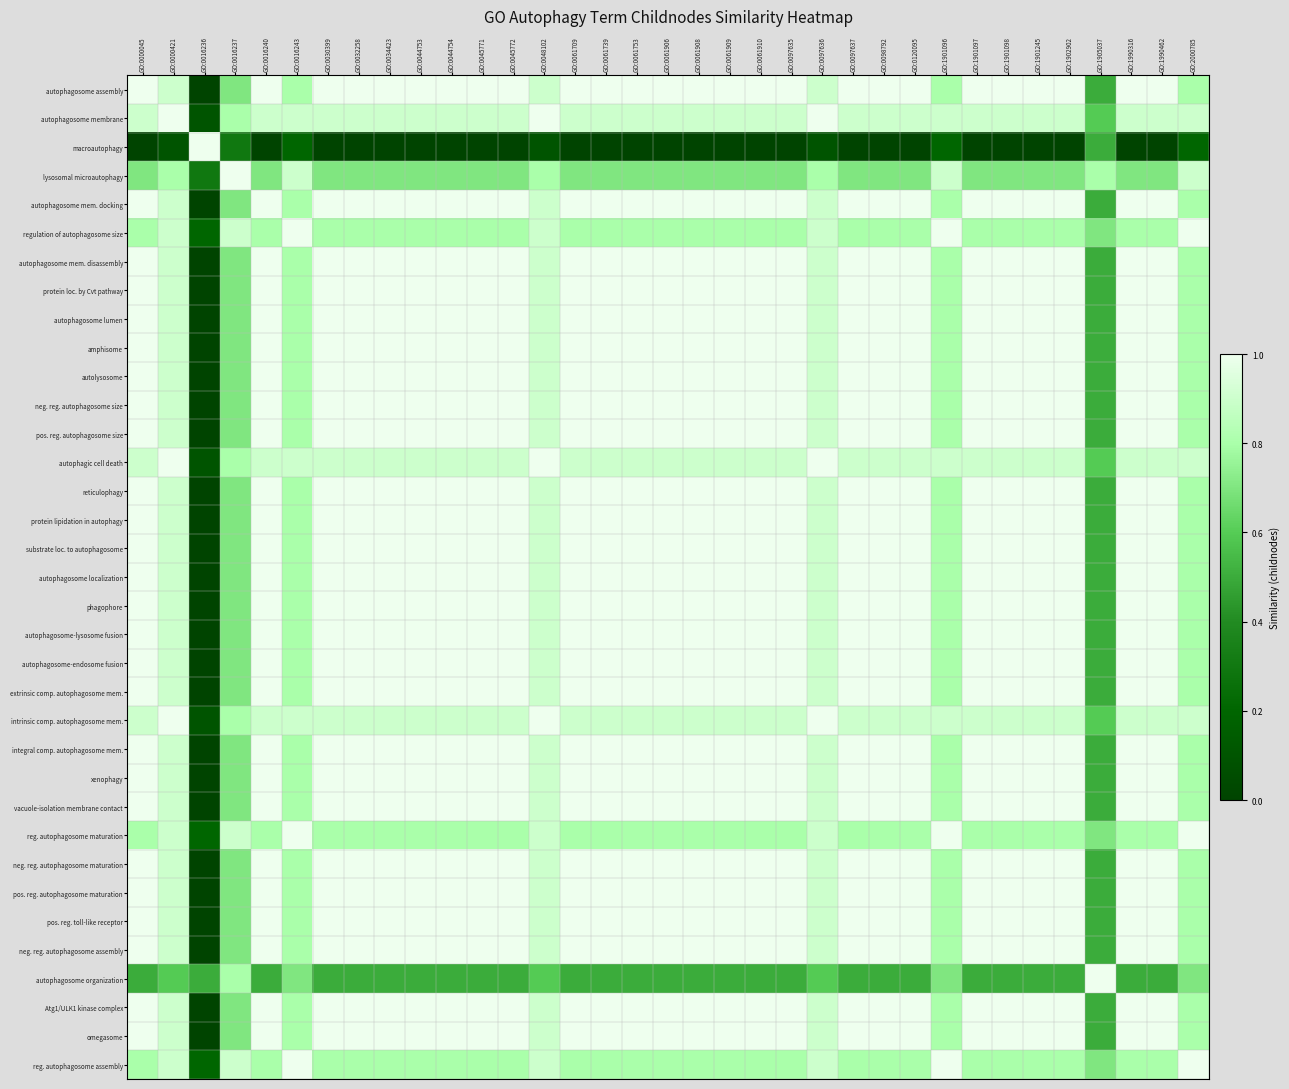

Reading left to right, what are all the values shown in this chart?

autophagosome assembly: GO:0000045=1.0	GO:0000421=0.9	GO:0016236=0.0	GO:0016237=0.7	GO:0016240=1.0	GO:0016243=0.8	GO:0030399=1.0	GO:0032258=1.0	GO:0034423=1.0	GO:0044753=1.0	GO:0044754=1.0	GO:0045771=1.0	GO:0045772=1.0	GO:0048102=0.9	GO:0061709=1.0	GO:0061739=1.0	GO:0061753=1.0	GO:0061906=1.0	GO:0061908=1.0	GO:0061909=1.0	GO:0061910=1.0	GO:0097635=1.0	GO:0097636=0.9	GO:0097637=1.0	GO:0098792=1.0	GO:0120095=1.0	GO:1901096=0.8	GO:1901097=1.0	GO:1901098=1.0	GO:1901245=1.0	GO:1902902=1.0	GO:1905037=0.5	GO:1990316=1.0	GO:1990462=1.0	GO:2000785=0.8
autophagosome membrane: GO:0000045=0.9	GO:0000421=1.0	GO:0016236=0.1	GO:0016237=0.8	GO:0016240=0.9	GO:0016243=0.9	GO:0030399=0.9	GO:0032258=0.9	GO:0034423=0.9	GO:0044753=0.9	GO:0044754=0.9	GO:0045771=0.9	GO:0045772=0.9	GO:0048102=1.0	GO:0061709=0.9	GO:0061739=0.9	GO:0061753=0.9	GO:0061906=0.9	GO:0061908=0.9	GO:0061909=0.9	GO:0061910=0.9	GO:0097635=0.9	GO:0097636=1.0	GO:0097637=0.9	GO:0098792=0.9	GO:0120095=0.9	GO:1901096=0.9	GO:1901097=0.9	GO:1901098=0.9	GO:1901245=0.9	GO:1902902=0.9	GO:1905037=0.6	GO:1990316=0.9	GO:1990462=0.9	GO:2000785=0.9
macroautophagy: GO:0000045=0.0	GO:0000421=0.1	GO:0016236=1.0	GO:0016237=0.3	GO:0016240=0.0	GO:0016243=0.2	GO:0030399=0.0	GO:0032258=0.0	GO:0034423=0.0	GO:0044753=0.0	GO:0044754=0.0	GO:0045771=0.0	GO:0045772=0.0	GO:0048102=0.1	GO:0061709=0.0	GO:0061739=0.0	GO:0061753=0.0	GO:0061906=0.0	GO:0061908=0.0	GO:0061909=0.0	GO:0061910=0.0	GO:0097635=0.0	GO:0097636=0.1	GO:0097637=0.0	GO:0098792=0.0	GO:0120095=0.0	GO:1901096=0.2	GO:1901097=0.0	GO:1901098=0.0	GO:1901245=0.0	GO:1902902=0.0	GO:1905037=0.5	GO:1990316=0.0	GO:1990462=0.0	GO:2000785=0.2
lysosomal microautophagy: GO:0000045=0.7	GO:0000421=0.8	GO:0016236=0.3	GO:0016237=1.0	GO:0016240=0.7	GO:0016243=0.9	GO:0030399=0.7	GO:0032258=0.7	GO:0034423=0.7	GO:0044753=0.7	GO:0044754=0.7	GO:0045771=0.7	GO:0045772=0.7	GO:0048102=0.8	GO:0061709=0.7	GO:0061739=0.7	GO:0061753=0.7	GO:0061906=0.7	GO:0061908=0.7	GO:0061909=0.7	GO:0061910=0.7	GO:0097635=0.7	GO:0097636=0.8	GO:0097637=0.7	GO:0098792=0.7	GO:0120095=0.7	GO:1901096=0.9	GO:1901097=0.7	GO:1901098=0.7	GO:1901245=0.7	GO:1902902=0.7	GO:1905037=0.8	GO:1990316=0.7	GO:1990462=0.7	GO:2000785=0.9
autophagosome mem. docking: GO:0000045=1.0	GO:0000421=0.9	GO:0016236=0.0	GO:0016237=0.7	GO:0016240=1.0	GO:0016243=0.8	GO:0030399=1.0	GO:0032258=1.0	GO:0034423=1.0	GO:0044753=1.0	GO:0044754=1.0	GO:0045771=1.0	GO:0045772=1.0	GO:0048102=0.9	GO:0061709=1.0	GO:0061739=1.0	GO:0061753=1.0	GO:0061906=1.0	GO:0061908=1.0	GO:0061909=1.0	GO:0061910=1.0	GO:0097635=1.0	GO:0097636=0.9	GO:0097637=1.0	GO:0098792=1.0	GO:0120095=1.0	GO:1901096=0.8	GO:1901097=1.0	GO:1901098=1.0	GO:1901245=1.0	GO:1902902=1.0	GO:1905037=0.5	GO:1990316=1.0	GO:1990462=1.0	GO:2000785=0.8
regulation of autophagosome size: GO:0000045=0.8	GO:0000421=0.9	GO:0016236=0.2	GO:0016237=0.9	GO:0016240=0.8	GO:0016243=1.0	GO:0030399=0.8	GO:0032258=0.8	GO:0034423=0.8	GO:0044753=0.8	GO:0044754=0.8	GO:0045771=0.8	GO:0045772=0.8	GO:0048102=0.9	GO:0061709=0.8	GO:0061739=0.8	GO:0061753=0.8	GO:0061906=0.8	GO:0061908=0.8	GO:0061909=0.8	GO:0061910=0.8	GO:0097635=0.8	GO:0097636=0.9	GO:0097637=0.8	GO:0098792=0.8	GO:0120095=0.8	GO:1901096=1.0	GO:1901097=0.8	GO:1901098=0.8	GO:1901245=0.8	GO:1902902=0.8	GO:1905037=0.7	GO:1990316=0.8	GO:1990462=0.8	GO:2000785=1.0
autophagosome mem. disassembly: GO:0000045=1.0	GO:0000421=0.9	GO:0016236=0.0	GO:0016237=0.7	GO:0016240=1.0	GO:0016243=0.8	GO:0030399=1.0	GO:0032258=1.0	GO:0034423=1.0	GO:0044753=1.0	GO:0044754=1.0	GO:0045771=1.0	GO:0045772=1.0	GO:0048102=0.9	GO:0061709=1.0	GO:0061739=1.0	GO:0061753=1.0	GO:0061906=1.0	GO:0061908=1.0	GO:0061909=1.0	GO:0061910=1.0	GO:0097635=1.0	GO:0097636=0.9	GO:0097637=1.0	GO:0098792=1.0	GO:0120095=1.0	GO:1901096=0.8	GO:1901097=1.0	GO:1901098=1.0	GO:1901245=1.0	GO:1902902=1.0	GO:1905037=0.5	GO:1990316=1.0	GO:1990462=1.0	GO:2000785=0.8
protein loc. by Cvt pathway: GO:0000045=1.0	GO:0000421=0.9	GO:0016236=0.0	GO:0016237=0.7	GO:0016240=1.0	GO:0016243=0.8	GO:0030399=1.0	GO:0032258=1.0	GO:0034423=1.0	GO:0044753=1.0	GO:0044754=1.0	GO:0045771=1.0	GO:0045772=1.0	GO:0048102=0.9	GO:0061709=1.0	GO:0061739=1.0	GO:0061753=1.0	GO:0061906=1.0	GO:0061908=1.0	GO:0061909=1.0	GO:0061910=1.0	GO:0097635=1.0	GO:0097636=0.9	GO:0097637=1.0	GO:0098792=1.0	GO:0120095=1.0	GO:1901096=0.8	GO:1901097=1.0	GO:1901098=1.0	GO:1901245=1.0	GO:1902902=1.0	GO:1905037=0.5	GO:1990316=1.0	GO:1990462=1.0	GO:2000785=0.8
autophagosome lumen: GO:0000045=1.0	GO:0000421=0.9	GO:0016236=0.0	GO:0016237=0.7	GO:0016240=1.0	GO:0016243=0.8	GO:0030399=1.0	GO:0032258=1.0	GO:0034423=1.0	GO:0044753=1.0	GO:0044754=1.0	GO:0045771=1.0	GO:0045772=1.0	GO:0048102=0.9	GO:0061709=1.0	GO:0061739=1.0	GO:0061753=1.0	GO:0061906=1.0	GO:0061908=1.0	GO:0061909=1.0	GO:0061910=1.0	GO:0097635=1.0	GO:0097636=0.9	GO:0097637=1.0	GO:0098792=1.0	GO:0120095=1.0	GO:1901096=0.8	GO:1901097=1.0	GO:1901098=1.0	GO:1901245=1.0	GO:1902902=1.0	GO:1905037=0.5	GO:1990316=1.0	GO:1990462=1.0	GO:2000785=0.8
amphisome: GO:0000045=1.0	GO:0000421=0.9	GO:0016236=0.0	GO:0016237=0.7	GO:0016240=1.0	GO:0016243=0.8	GO:0030399=1.0	GO:0032258=1.0	GO:0034423=1.0	GO:0044753=1.0	GO:0044754=1.0	GO:0045771=1.0	GO:0045772=1.0	GO:0048102=0.9	GO:0061709=1.0	GO:0061739=1.0	GO:0061753=1.0	GO:0061906=1.0	GO:0061908=1.0	GO:0061909=1.0	GO:0061910=1.0	GO:0097635=1.0	GO:0097636=0.9	GO:0097637=1.0	GO:0098792=1.0	GO:0120095=1.0	GO:1901096=0.8	GO:1901097=1.0	GO:1901098=1.0	GO:1901245=1.0	GO:1902902=1.0	GO:1905037=0.5	GO:1990316=1.0	GO:1990462=1.0	GO:2000785=0.8
autolysosome: GO:0000045=1.0	GO:0000421=0.9	GO:0016236=0.0	GO:0016237=0.7	GO:0016240=1.0	GO:0016243=0.8	GO:0030399=1.0	GO:0032258=1.0	GO:0034423=1.0	GO:0044753=1.0	GO:0044754=1.0	GO:0045771=1.0	GO:0045772=1.0	GO:0048102=0.9	GO:0061709=1.0	GO:0061739=1.0	GO:0061753=1.0	GO:0061906=1.0	GO:0061908=1.0	GO:0061909=1.0	GO:0061910=1.0	GO:0097635=1.0	GO:0097636=0.9	GO:0097637=1.0	GO:0098792=1.0	GO:0120095=1.0	GO:1901096=0.8	GO:1901097=1.0	GO:1901098=1.0	GO:1901245=1.0	GO:1902902=1.0	GO:1905037=0.5	GO:1990316=1.0	GO:1990462=1.0	GO:2000785=0.8
neg. reg. autophagosome size: GO:0000045=1.0	GO:0000421=0.9	GO:0016236=0.0	GO:0016237=0.7	GO:0016240=1.0	GO:0016243=0.8	GO:0030399=1.0	GO:0032258=1.0	GO:0034423=1.0	GO:0044753=1.0	GO:0044754=1.0	GO:0045771=1.0	GO:0045772=1.0	GO:0048102=0.9	GO:0061709=1.0	GO:0061739=1.0	GO:0061753=1.0	GO:0061906=1.0	GO:0061908=1.0	GO:0061909=1.0	GO:0061910=1.0	GO:0097635=1.0	GO:0097636=0.9	GO:0097637=1.0	GO:0098792=1.0	GO:0120095=1.0	GO:1901096=0.8	GO:1901097=1.0	GO:1901098=1.0	GO:1901245=1.0	GO:1902902=1.0	GO:1905037=0.5	GO:1990316=1.0	GO:1990462=1.0	GO:2000785=0.8
pos. reg. autophagosome size: GO:0000045=1.0	GO:0000421=0.9	GO:0016236=0.0	GO:0016237=0.7	GO:0016240=1.0	GO:0016243=0.8	GO:0030399=1.0	GO:0032258=1.0	GO:0034423=1.0	GO:0044753=1.0	GO:0044754=1.0	GO:0045771=1.0	GO:0045772=1.0	GO:0048102=0.9	GO:0061709=1.0	GO:0061739=1.0	GO:0061753=1.0	GO:0061906=1.0	GO:0061908=1.0	GO:0061909=1.0	GO:0061910=1.0	GO:0097635=1.0	GO:0097636=0.9	GO:0097637=1.0	GO:0098792=1.0	GO:0120095=1.0	GO:1901096=0.8	GO:1901097=1.0	GO:1901098=1.0	GO:1901245=1.0	GO:1902902=1.0	GO:1905037=0.5	GO:1990316=1.0	GO:1990462=1.0	GO:2000785=0.8
autophagic cell death: GO:0000045=0.9	GO:0000421=1.0	GO:0016236=0.1	GO:0016237=0.8	GO:0016240=0.9	GO:0016243=0.9	GO:0030399=0.9	GO:0032258=0.9	GO:0034423=0.9	GO:0044753=0.9	GO:0044754=0.9	GO:0045771=0.9	GO:0045772=0.9	GO:0048102=1.0	GO:0061709=0.9	GO:0061739=0.9	GO:0061753=0.9	GO:0061906=0.9	GO:0061908=0.9	GO:0061909=0.9	GO:0061910=0.9	GO:0097635=0.9	GO:0097636=1.0	GO:0097637=0.9	GO:0098792=0.9	GO:0120095=0.9	GO:1901096=0.9	GO:1901097=0.9	GO:1901098=0.9	GO:1901245=0.9	GO:1902902=0.9	GO:1905037=0.6	GO:1990316=0.9	GO:1990462=0.9	GO:2000785=0.9
reticulophagy: GO:0000045=1.0	GO:0000421=0.9	GO:0016236=0.0	GO:0016237=0.7	GO:0016240=1.0	GO:0016243=0.8	GO:0030399=1.0	GO:0032258=1.0	GO:0034423=1.0	GO:0044753=1.0	GO:0044754=1.0	GO:0045771=1.0	GO:0045772=1.0	GO:0048102=0.9	GO:0061709=1.0	GO:0061739=1.0	GO:0061753=1.0	GO:0061906=1.0	GO:0061908=1.0	GO:0061909=1.0	GO:0061910=1.0	GO:0097635=1.0	GO:0097636=0.9	GO:0097637=1.0	GO:0098792=1.0	GO:0120095=1.0	GO:1901096=0.8	GO:1901097=1.0	GO:1901098=1.0	GO:1901245=1.0	GO:1902902=1.0	GO:1905037=0.5	GO:1990316=1.0	GO:1990462=1.0	GO:2000785=0.8
protein lipidation in autophagy: GO:0000045=1.0	GO:0000421=0.9	GO:0016236=0.0	GO:0016237=0.7	GO:0016240=1.0	GO:0016243=0.8	GO:0030399=1.0	GO:0032258=1.0	GO:0034423=1.0	GO:0044753=1.0	GO:0044754=1.0	GO:0045771=1.0	GO:0045772=1.0	GO:0048102=0.9	GO:0061709=1.0	GO:0061739=1.0	GO:0061753=1.0	GO:0061906=1.0	GO:0061908=1.0	GO:0061909=1.0	GO:0061910=1.0	GO:0097635=1.0	GO:0097636=0.9	GO:0097637=1.0	GO:0098792=1.0	GO:0120095=1.0	GO:1901096=0.8	GO:1901097=1.0	GO:1901098=1.0	GO:1901245=1.0	GO:1902902=1.0	GO:1905037=0.5	GO:1990316=1.0	GO:1990462=1.0	GO:2000785=0.8
substrate loc. to autophagosome: GO:0000045=1.0	GO:0000421=0.9	GO:0016236=0.0	GO:0016237=0.7	GO:0016240=1.0	GO:0016243=0.8	GO:0030399=1.0	GO:0032258=1.0	GO:0034423=1.0	GO:0044753=1.0	GO:0044754=1.0	GO:0045771=1.0	GO:0045772=1.0	GO:0048102=0.9	GO:0061709=1.0	GO:0061739=1.0	GO:0061753=1.0	GO:0061906=1.0	GO:0061908=1.0	GO:0061909=1.0	GO:0061910=1.0	GO:0097635=1.0	GO:0097636=0.9	GO:0097637=1.0	GO:0098792=1.0	GO:0120095=1.0	GO:1901096=0.8	GO:1901097=1.0	GO:1901098=1.0	GO:1901245=1.0	GO:1902902=1.0	GO:1905037=0.5	GO:1990316=1.0	GO:1990462=1.0	GO:2000785=0.8
autophagosome localization: GO:0000045=1.0	GO:0000421=0.9	GO:0016236=0.0	GO:0016237=0.7	GO:0016240=1.0	GO:0016243=0.8	GO:0030399=1.0	GO:0032258=1.0	GO:0034423=1.0	GO:0044753=1.0	GO:0044754=1.0	GO:0045771=1.0	GO:0045772=1.0	GO:0048102=0.9	GO:0061709=1.0	GO:0061739=1.0	GO:0061753=1.0	GO:0061906=1.0	GO:0061908=1.0	GO:0061909=1.0	GO:0061910=1.0	GO:0097635=1.0	GO:0097636=0.9	GO:0097637=1.0	GO:0098792=1.0	GO:0120095=1.0	GO:1901096=0.8	GO:1901097=1.0	GO:1901098=1.0	GO:1901245=1.0	GO:1902902=1.0	GO:1905037=0.5	GO:1990316=1.0	GO:1990462=1.0	GO:2000785=0.8
phagophore: GO:0000045=1.0	GO:0000421=0.9	GO:0016236=0.0	GO:0016237=0.7	GO:0016240=1.0	GO:0016243=0.8	GO:0030399=1.0	GO:0032258=1.0	GO:0034423=1.0	GO:0044753=1.0	GO:0044754=1.0	GO:0045771=1.0	GO:0045772=1.0	GO:0048102=0.9	GO:0061709=1.0	GO:0061739=1.0	GO:0061753=1.0	GO:0061906=1.0	GO:0061908=1.0	GO:0061909=1.0	GO:0061910=1.0	GO:0097635=1.0	GO:0097636=0.9	GO:0097637=1.0	GO:0098792=1.0	GO:0120095=1.0	GO:1901096=0.8	GO:1901097=1.0	GO:1901098=1.0	GO:1901245=1.0	GO:1902902=1.0	GO:1905037=0.5	GO:1990316=1.0	GO:1990462=1.0	GO:2000785=0.8
autophagosome-lysosome fusion: GO:0000045=1.0	GO:0000421=0.9	GO:0016236=0.0	GO:0016237=0.7	GO:0016240=1.0	GO:0016243=0.8	GO:0030399=1.0	GO:0032258=1.0	GO:0034423=1.0	GO:0044753=1.0	GO:0044754=1.0	GO:0045771=1.0	GO:0045772=1.0	GO:0048102=0.9	GO:0061709=1.0	GO:0061739=1.0	GO:0061753=1.0	GO:0061906=1.0	GO:0061908=1.0	GO:0061909=1.0	GO:0061910=1.0	GO:0097635=1.0	GO:0097636=0.9	GO:0097637=1.0	GO:0098792=1.0	GO:0120095=1.0	GO:1901096=0.8	GO:1901097=1.0	GO:1901098=1.0	GO:1901245=1.0	GO:1902902=1.0	GO:1905037=0.5	GO:1990316=1.0	GO:1990462=1.0	GO:2000785=0.8
autophagosome-endosome fusion: GO:0000045=1.0	GO:0000421=0.9	GO:0016236=0.0	GO:0016237=0.7	GO:0016240=1.0	GO:0016243=0.8	GO:0030399=1.0	GO:0032258=1.0	GO:0034423=1.0	GO:0044753=1.0	GO:0044754=1.0	GO:0045771=1.0	GO:0045772=1.0	GO:0048102=0.9	GO:0061709=1.0	GO:0061739=1.0	GO:0061753=1.0	GO:0061906=1.0	GO:0061908=1.0	GO:0061909=1.0	GO:0061910=1.0	GO:0097635=1.0	GO:0097636=0.9	GO:0097637=1.0	GO:0098792=1.0	GO:0120095=1.0	GO:1901096=0.8	GO:1901097=1.0	GO:1901098=1.0	GO:1901245=1.0	GO:1902902=1.0	GO:1905037=0.5	GO:1990316=1.0	GO:1990462=1.0	GO:2000785=0.8
extrinsic comp. autophagosome mem.: GO:0000045=1.0	GO:0000421=0.9	GO:0016236=0.0	GO:0016237=0.7	GO:0016240=1.0	GO:0016243=0.8	GO:0030399=1.0	GO:0032258=1.0	GO:0034423=1.0	GO:0044753=1.0	GO:0044754=1.0	GO:0045771=1.0	GO:0045772=1.0	GO:0048102=0.9	GO:0061709=1.0	GO:0061739=1.0	GO:0061753=1.0	GO:0061906=1.0	GO:0061908=1.0	GO:0061909=1.0	GO:0061910=1.0	GO:0097635=1.0	GO:0097636=0.9	GO:0097637=1.0	GO:0098792=1.0	GO:0120095=1.0	GO:1901096=0.8	GO:1901097=1.0	GO:1901098=1.0	GO:1901245=1.0	GO:1902902=1.0	GO:1905037=0.5	GO:1990316=1.0	GO:1990462=1.0	GO:2000785=0.8
intrinsic comp. autophagosome mem.: GO:0000045=0.9	GO:0000421=1.0	GO:0016236=0.1	GO:0016237=0.8	GO:0016240=0.9	GO:0016243=0.9	GO:0030399=0.9	GO:0032258=0.9	GO:0034423=0.9	GO:0044753=0.9	GO:0044754=0.9	GO:0045771=0.9	GO:0045772=0.9	GO:0048102=1.0	GO:0061709=0.9	GO:0061739=0.9	GO:0061753=0.9	GO:0061906=0.9	GO:0061908=0.9	GO:0061909=0.9	GO:0061910=0.9	GO:0097635=0.9	GO:0097636=1.0	GO:0097637=0.9	GO:0098792=0.9	GO:0120095=0.9	GO:1901096=0.9	GO:1901097=0.9	GO:1901098=0.9	GO:1901245=0.9	GO:1902902=0.9	GO:1905037=0.6	GO:1990316=0.9	GO:1990462=0.9	GO:2000785=0.9
integral comp. autophagosome mem.: GO:0000045=1.0	GO:0000421=0.9	GO:0016236=0.0	GO:0016237=0.7	GO:0016240=1.0	GO:0016243=0.8	GO:0030399=1.0	GO:0032258=1.0	GO:0034423=1.0	GO:0044753=1.0	GO:0044754=1.0	GO:0045771=1.0	GO:0045772=1.0	GO:0048102=0.9	GO:0061709=1.0	GO:0061739=1.0	GO:0061753=1.0	GO:0061906=1.0	GO:0061908=1.0	GO:0061909=1.0	GO:0061910=1.0	GO:0097635=1.0	GO:0097636=0.9	GO:0097637=1.0	GO:0098792=1.0	GO:0120095=1.0	GO:1901096=0.8	GO:1901097=1.0	GO:1901098=1.0	GO:1901245=1.0	GO:1902902=1.0	GO:1905037=0.5	GO:1990316=1.0	GO:1990462=1.0	GO:2000785=0.8
xenophagy: GO:0000045=1.0	GO:0000421=0.9	GO:0016236=0.0	GO:0016237=0.7	GO:0016240=1.0	GO:0016243=0.8	GO:0030399=1.0	GO:0032258=1.0	GO:0034423=1.0	GO:0044753=1.0	GO:0044754=1.0	GO:0045771=1.0	GO:0045772=1.0	GO:0048102=0.9	GO:0061709=1.0	GO:0061739=1.0	GO:0061753=1.0	GO:0061906=1.0	GO:0061908=1.0	GO:0061909=1.0	GO:0061910=1.0	GO:0097635=1.0	GO:0097636=0.9	GO:0097637=1.0	GO:0098792=1.0	GO:0120095=1.0	GO:1901096=0.8	GO:1901097=1.0	GO:1901098=1.0	GO:1901245=1.0	GO:1902902=1.0	GO:1905037=0.5	GO:1990316=1.0	GO:1990462=1.0	GO:2000785=0.8
vacuole-isolation membrane contact: GO:0000045=1.0	GO:0000421=0.9	GO:0016236=0.0	GO:0016237=0.7	GO:0016240=1.0	GO:0016243=0.8	GO:0030399=1.0	GO:0032258=1.0	GO:0034423=1.0	GO:0044753=1.0	GO:0044754=1.0	GO:0045771=1.0	GO:0045772=1.0	GO:0048102=0.9	GO:0061709=1.0	GO:0061739=1.0	GO:0061753=1.0	GO:0061906=1.0	GO:0061908=1.0	GO:0061909=1.0	GO:0061910=1.0	GO:0097635=1.0	GO:0097636=0.9	GO:0097637=1.0	GO:0098792=1.0	GO:0120095=1.0	GO:1901096=0.8	GO:1901097=1.0	GO:1901098=1.0	GO:1901245=1.0	GO:1902902=1.0	GO:1905037=0.5	GO:1990316=1.0	GO:1990462=1.0	GO:2000785=0.8
reg. autophagosome maturation: GO:0000045=0.8	GO:0000421=0.9	GO:0016236=0.2	GO:0016237=0.9	GO:0016240=0.8	GO:0016243=1.0	GO:0030399=0.8	GO:0032258=0.8	GO:0034423=0.8	GO:0044753=0.8	GO:0044754=0.8	GO:0045771=0.8	GO:0045772=0.8	GO:0048102=0.9	GO:0061709=0.8	GO:0061739=0.8	GO:0061753=0.8	GO:0061906=0.8	GO:0061908=0.8	GO:0061909=0.8	GO:0061910=0.8	GO:0097635=0.8	GO:0097636=0.9	GO:0097637=0.8	GO:0098792=0.8	GO:0120095=0.8	GO:1901096=1.0	GO:1901097=0.8	GO:1901098=0.8	GO:1901245=0.8	GO:1902902=0.8	GO:1905037=0.7	GO:1990316=0.8	GO:1990462=0.8	GO:2000785=1.0
neg. reg. autophagosome maturation: GO:0000045=1.0	GO:0000421=0.9	GO:0016236=0.0	GO:0016237=0.7	GO:0016240=1.0	GO:0016243=0.8	GO:0030399=1.0	GO:0032258=1.0	GO:0034423=1.0	GO:0044753=1.0	GO:0044754=1.0	GO:0045771=1.0	GO:0045772=1.0	GO:0048102=0.9	GO:0061709=1.0	GO:0061739=1.0	GO:0061753=1.0	GO:0061906=1.0	GO:0061908=1.0	GO:0061909=1.0	GO:0061910=1.0	GO:0097635=1.0	GO:0097636=0.9	GO:0097637=1.0	GO:0098792=1.0	GO:0120095=1.0	GO:1901096=0.8	GO:1901097=1.0	GO:1901098=1.0	GO:1901245=1.0	GO:1902902=1.0	GO:1905037=0.5	GO:1990316=1.0	GO:1990462=1.0	GO:2000785=0.8
pos. reg. autophagosome maturation: GO:0000045=1.0	GO:0000421=0.9	GO:0016236=0.0	GO:0016237=0.7	GO:0016240=1.0	GO:0016243=0.8	GO:0030399=1.0	GO:0032258=1.0	GO:0034423=1.0	GO:0044753=1.0	GO:0044754=1.0	GO:0045771=1.0	GO:0045772=1.0	GO:0048102=0.9	GO:0061709=1.0	GO:0061739=1.0	GO:0061753=1.0	GO:0061906=1.0	GO:0061908=1.0	GO:0061909=1.0	GO:0061910=1.0	GO:0097635=1.0	GO:0097636=0.9	GO:0097637=1.0	GO:0098792=1.0	GO:0120095=1.0	GO:1901096=0.8	GO:1901097=1.0	GO:1901098=1.0	GO:1901245=1.0	GO:1902902=1.0	GO:1905037=0.5	GO:1990316=1.0	GO:1990462=1.0	GO:2000785=0.8
pos. reg. toll-like receptor: GO:0000045=1.0	GO:0000421=0.9	GO:0016236=0.0	GO:0016237=0.7	GO:0016240=1.0	GO:0016243=0.8	GO:0030399=1.0	GO:0032258=1.0	GO:0034423=1.0	GO:0044753=1.0	GO:0044754=1.0	GO:0045771=1.0	GO:0045772=1.0	GO:0048102=0.9	GO:0061709=1.0	GO:0061739=1.0	GO:0061753=1.0	GO:0061906=1.0	GO:0061908=1.0	GO:0061909=1.0	GO:0061910=1.0	GO:0097635=1.0	GO:0097636=0.9	GO:0097637=1.0	GO:0098792=1.0	GO:0120095=1.0	GO:1901096=0.8	GO:1901097=1.0	GO:1901098=1.0	GO:1901245=1.0	GO:1902902=1.0	GO:1905037=0.5	GO:1990316=1.0	GO:1990462=1.0	GO:2000785=0.8
neg. reg. autophagosome assembly: GO:0000045=1.0	GO:0000421=0.9	GO:0016236=0.0	GO:0016237=0.7	GO:0016240=1.0	GO:0016243=0.8	GO:0030399=1.0	GO:0032258=1.0	GO:0034423=1.0	GO:0044753=1.0	GO:0044754=1.0	GO:0045771=1.0	GO:0045772=1.0	GO:0048102=0.9	GO:0061709=1.0	GO:0061739=1.0	GO:0061753=1.0	GO:0061906=1.0	GO:0061908=1.0	GO:0061909=1.0	GO:0061910=1.0	GO:0097635=1.0	GO:0097636=0.9	GO:0097637=1.0	GO:0098792=1.0	GO:0120095=1.0	GO:1901096=0.8	GO:1901097=1.0	GO:1901098=1.0	GO:1901245=1.0	GO:1902902=1.0	GO:1905037=0.5	GO:1990316=1.0	GO:1990462=1.0	GO:2000785=0.8
autophagosome organization: GO:0000045=0.5	GO:0000421=0.6	GO:0016236=0.5	GO:0016237=0.8	GO:0016240=0.5	GO:0016243=0.7	GO:0030399=0.5	GO:0032258=0.5	GO:0034423=0.5	GO:0044753=0.5	GO:0044754=0.5	GO:0045771=0.5	GO:0045772=0.5	GO:0048102=0.6	GO:0061709=0.5	GO:0061739=0.5	GO:0061753=0.5	GO:0061906=0.5	GO:0061908=0.5	GO:0061909=0.5	GO:0061910=0.5	GO:0097635=0.5	GO:0097636=0.6	GO:0097637=0.5	GO:0098792=0.5	GO:0120095=0.5	GO:1901096=0.7	GO:1901097=0.5	GO:1901098=0.5	GO:1901245=0.5	GO:1902902=0.5	GO:1905037=1.0	GO:1990316=0.5	GO:1990462=0.5	GO:2000785=0.7
Atg1/ULK1 kinase complex: GO:0000045=1.0	GO:0000421=0.9	GO:0016236=0.0	GO:0016237=0.7	GO:0016240=1.0	GO:0016243=0.8	GO:0030399=1.0	GO:0032258=1.0	GO:0034423=1.0	GO:0044753=1.0	GO:0044754=1.0	GO:0045771=1.0	GO:0045772=1.0	GO:0048102=0.9	GO:0061709=1.0	GO:0061739=1.0	GO:0061753=1.0	GO:0061906=1.0	GO:0061908=1.0	GO:0061909=1.0	GO:0061910=1.0	GO:0097635=1.0	GO:0097636=0.9	GO:0097637=1.0	GO:0098792=1.0	GO:0120095=1.0	GO:1901096=0.8	GO:1901097=1.0	GO:1901098=1.0	GO:1901245=1.0	GO:1902902=1.0	GO:1905037=0.5	GO:1990316=1.0	GO:1990462=1.0	GO:2000785=0.8
omegasome: GO:0000045=1.0	GO:0000421=0.9	GO:0016236=0.0	GO:0016237=0.7	GO:0016240=1.0	GO:0016243=0.8	GO:0030399=1.0	GO:0032258=1.0	GO:0034423=1.0	GO:0044753=1.0	GO:0044754=1.0	GO:0045771=1.0	GO:0045772=1.0	GO:0048102=0.9	GO:0061709=1.0	GO:0061739=1.0	GO:0061753=1.0	GO:0061906=1.0	GO:0061908=1.0	GO:0061909=1.0	GO:0061910=1.0	GO:0097635=1.0	GO:0097636=0.9	GO:0097637=1.0	GO:0098792=1.0	GO:0120095=1.0	GO:1901096=0.8	GO:1901097=1.0	GO:1901098=1.0	GO:1901245=1.0	GO:1902902=1.0	GO:1905037=0.5	GO:1990316=1.0	GO:1990462=1.0	GO:2000785=0.8
reg. autophagosome assembly: GO:0000045=0.8	GO:0000421=0.9	GO:0016236=0.2	GO:0016237=0.9	GO:0016240=0.8	GO:0016243=1.0	GO:0030399=0.8	GO:0032258=0.8	GO:0034423=0.8	GO:0044753=0.8	GO:0044754=0.8	GO:0045771=0.8	GO:0045772=0.8	GO:0048102=0.9	GO:0061709=0.8	GO:0061739=0.8	GO:0061753=0.8	GO:0061906=0.8	GO:0061908=0.8	GO:0061909=0.8	GO:0061910=0.8	GO:0097635=0.8	GO:0097636=0.9	GO:0097637=0.8	GO:0098792=0.8	GO:0120095=0.8	GO:1901096=1.0	GO:1901097=0.8	GO:1901098=0.8	GO:1901245=0.8	GO:1902902=0.8	GO:1905037=0.7	GO:1990316=0.8	GO:1990462=0.8	GO:2000785=1.0